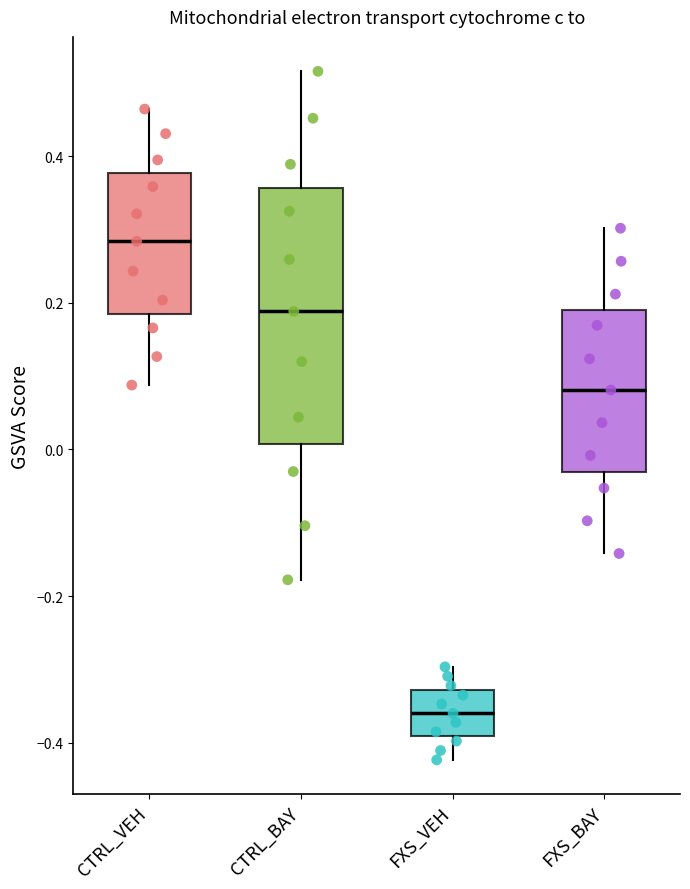

Reading left to right, read every box against the y-axis: the position of its median line, the range the box covers, and the ends of its whiskers. The values are not printed on the chart, so give them approximately, as read against the axis.

CTRL_VEH: median 0.28, box 0.18 to 0.38, whiskers 0.08 to 0.46
CTRL_BAY: median 0.18, box 0.00 to 0.36, whiskers -0.18 to 0.52
FXS_VEH: median -0.36, box -0.40 to -0.32, whiskers -0.42 to -0.30
FXS_BAY: median 0.08, box -0.04 to 0.20, whiskers -0.14 to 0.30